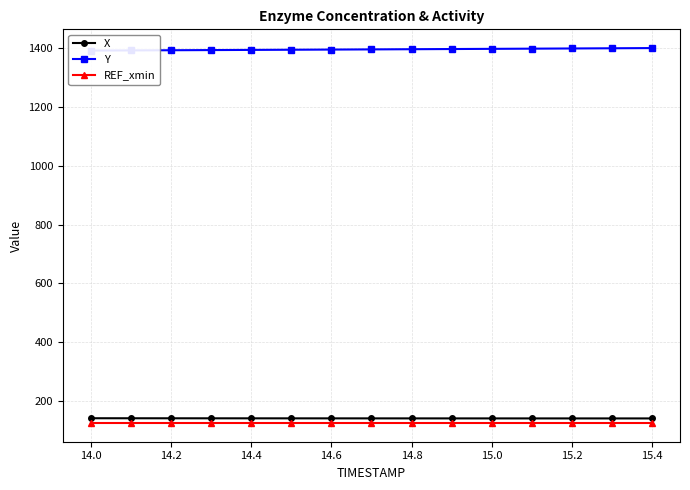

What is the difference between the maximum and second lowest values in the X series?

0.6